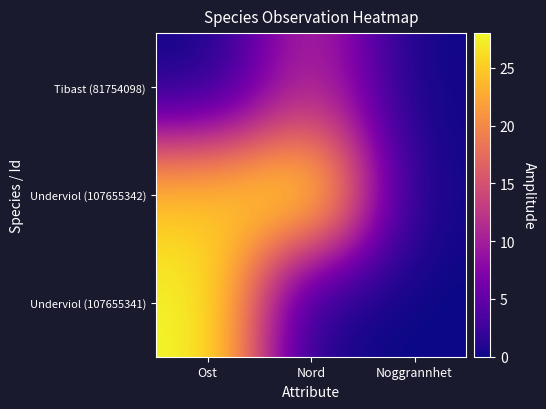

Between Ost and Noggrannhet, which is larger?

Ost